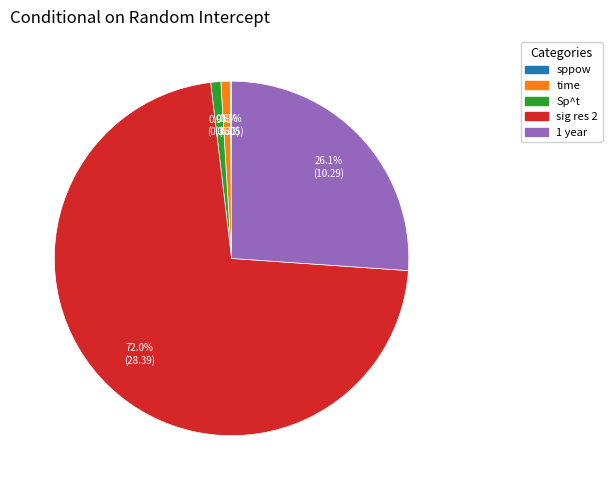

To the nearest percent, what portion does sig res 2 represent?

72%